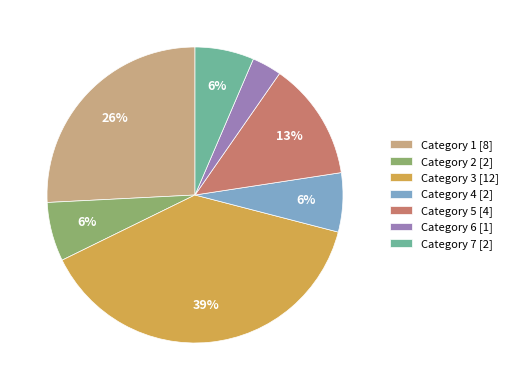

Between Category 2 [2] and Category 5 [4], which is larger?

Category 5 [4]